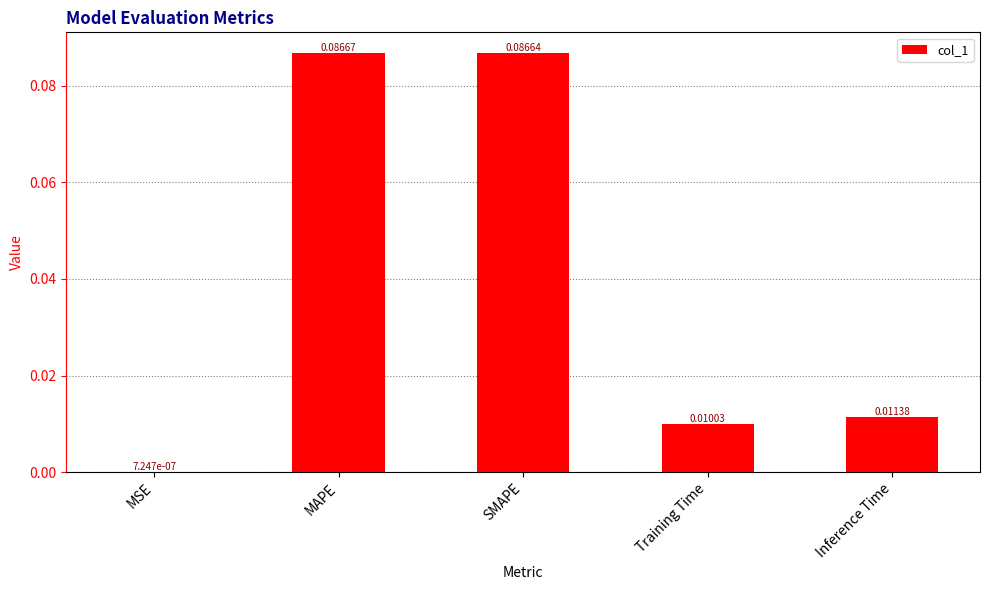

What is the change in value from MSE to SMAPE?

+0.1